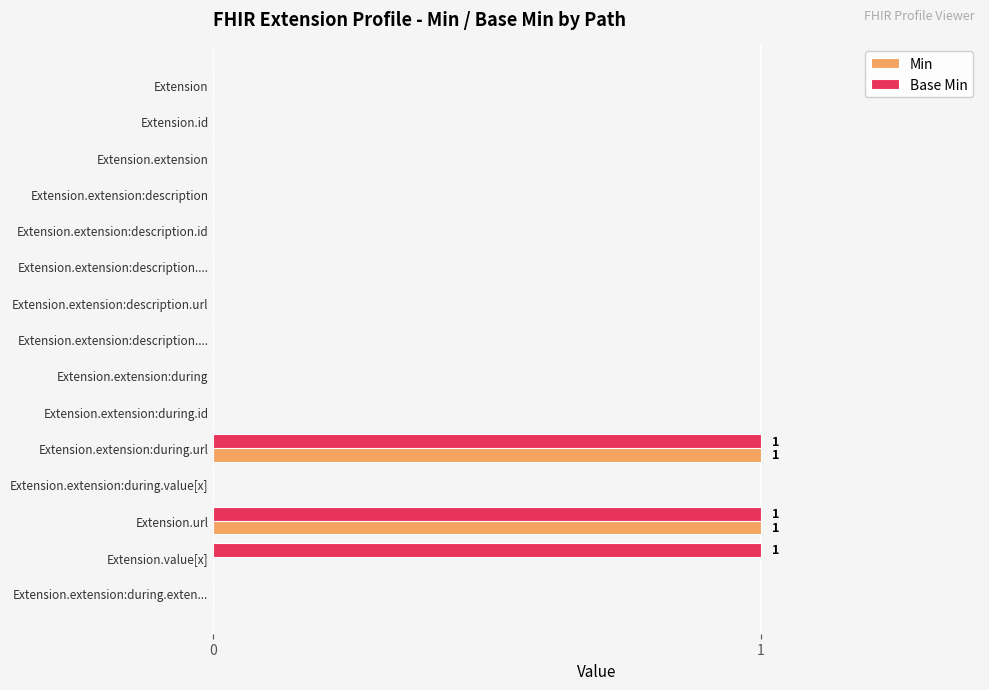

How many distinct data groups are displayed?

2